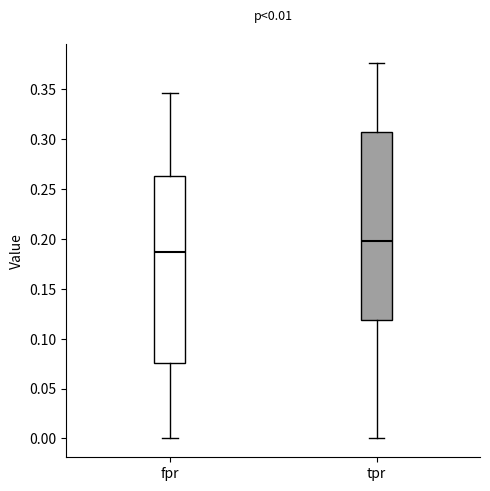

Which box's median line is the lowest?

fpr